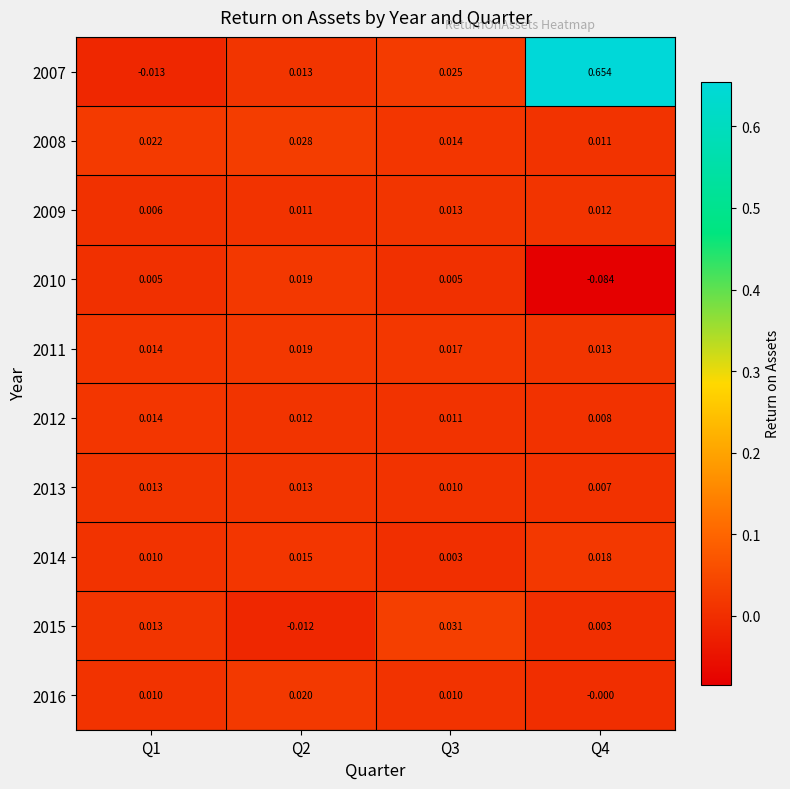

Count the number of categories in the chart.

4